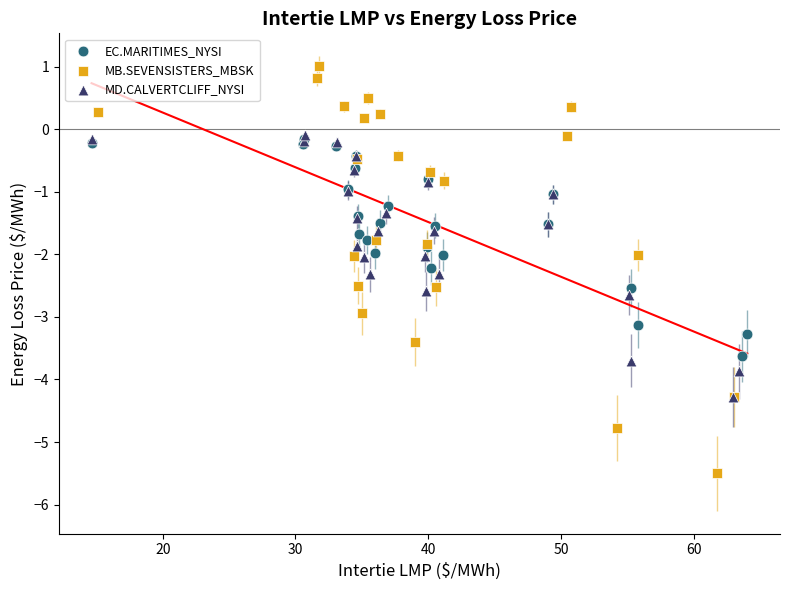

Which series reaches the maximum Y coordinate?

MB.SEVENSISTERS_MBSK